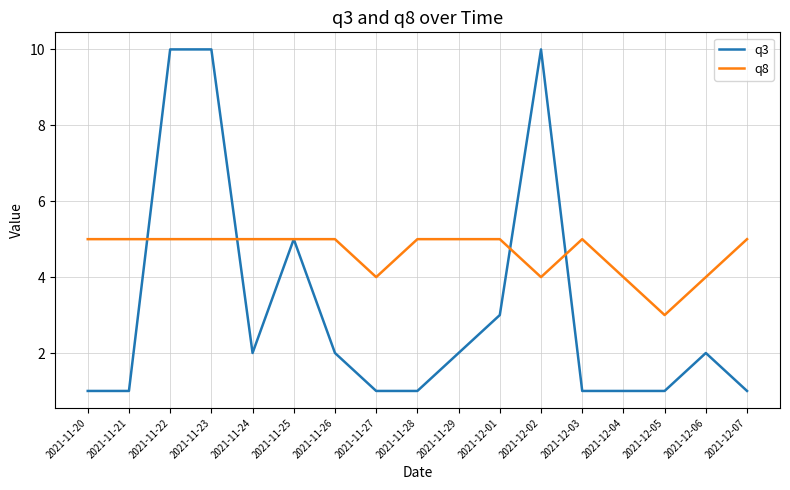

Reading left to right, list all the values displayed in this chart.

q3: 1	1	10	10	2	5	2	1	1	2	3	10	1	1	1	2	1
q8: 5	5	5	5	5	5	5	4	5	5	5	4	5	4	3	4	5